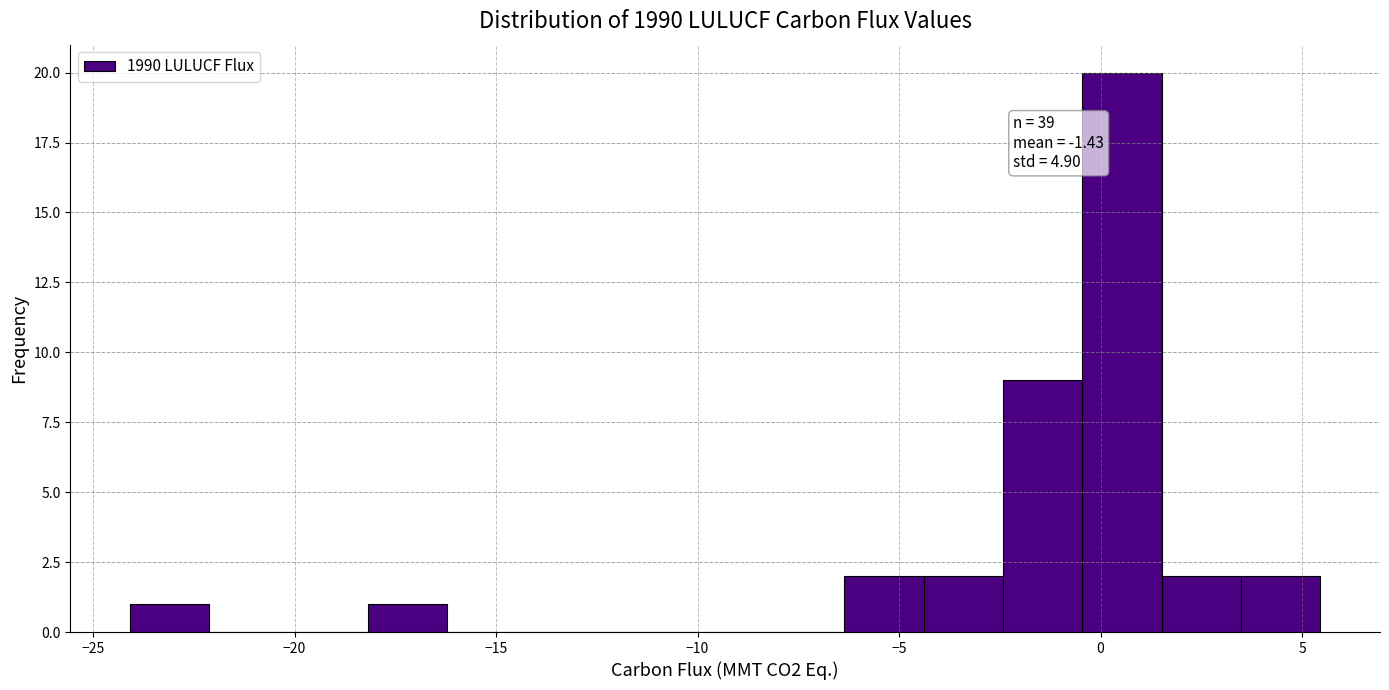

Read against the x-axis, roughly where is the centre of the tallest bar?

0.5